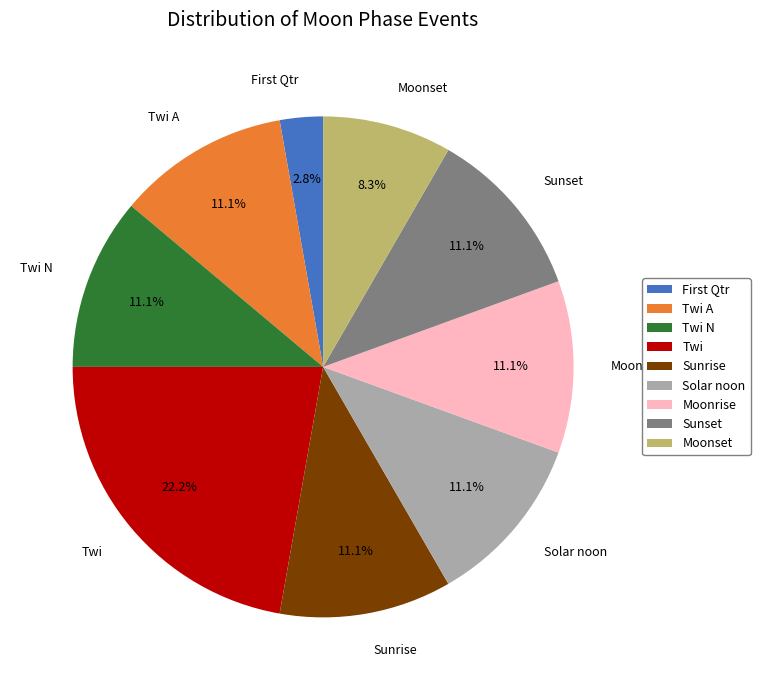

To the nearest percent, what is the difference between the Sunset and Solar noon slice percentages?

0%